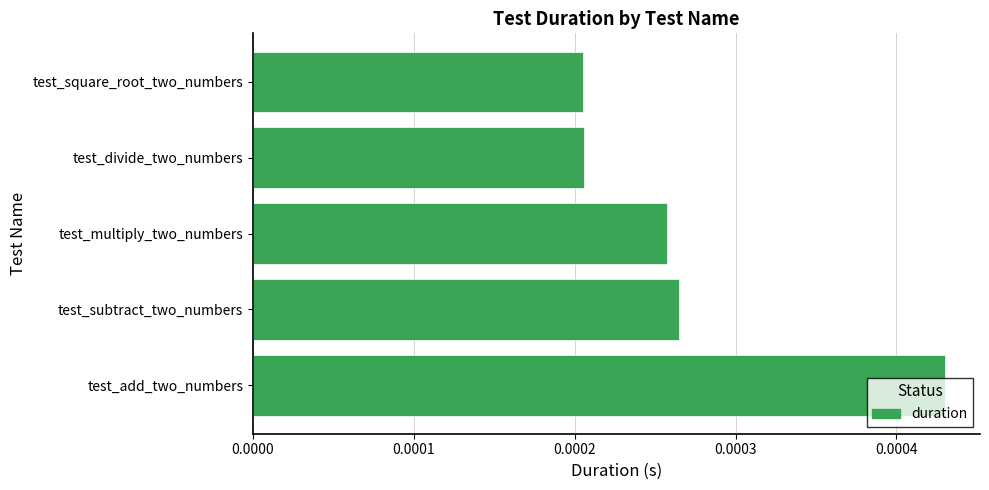

Does the chart contain stacked bars?

No